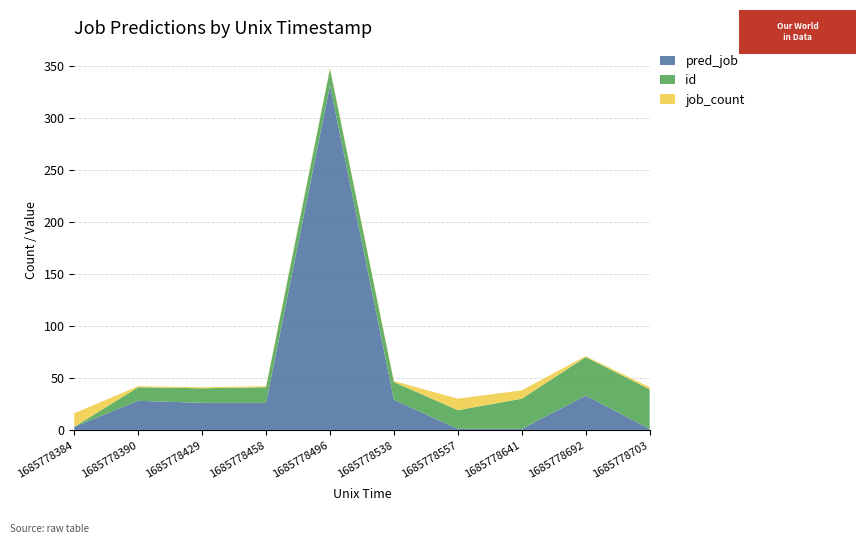

Reading right to left, what are all the values shown in this chart?

pred_job: 1685778703=1	1685778692=33	1685778641=1	1685778557=1	1685778538=29	1685778496=331	1685778458=26	1685778429=26	1685778390=28	1685778384=3
id: 1685778703=38	1685778692=37	1685778641=29	1685778557=18	1685778538=17	1685778496=16	1685778458=15	1685778429=14	1685778390=13	1685778384=0
job_count: 1685778703=2	1685778692=1	1685778641=8	1685778557=11	1685778538=1	1685778496=1	1685778458=1	1685778429=1	1685778390=1	1685778384=13